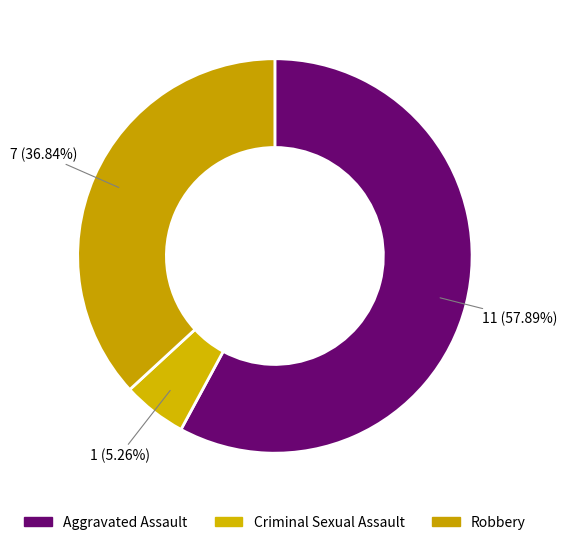

True or false: Criminal Sexual Assault accounts for 20% of the total.

False